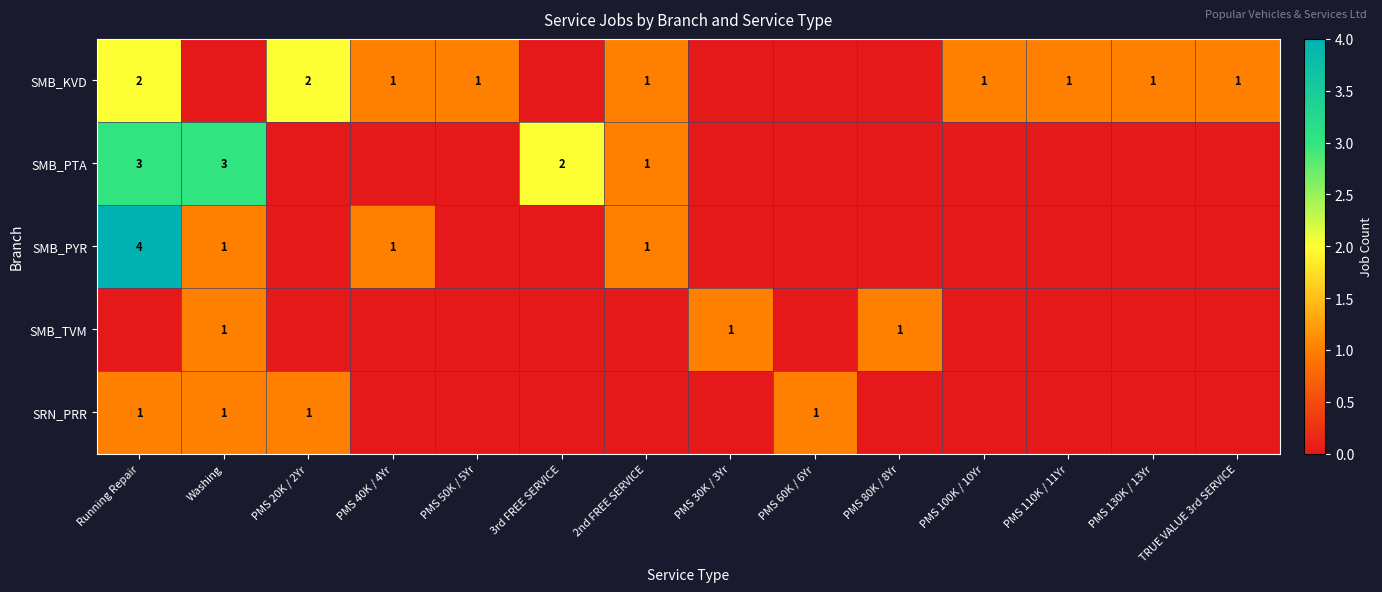

The value of SMB_KVD at PMS 20K / 2Yr is 2. True or false?

True